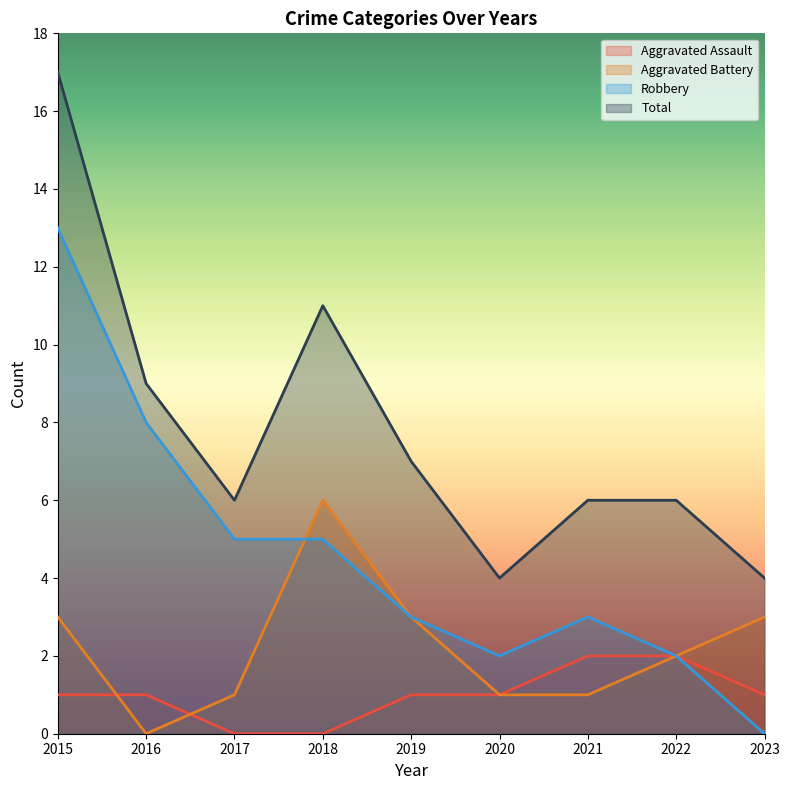

What is the sum of all Aggravated Assault values?

9